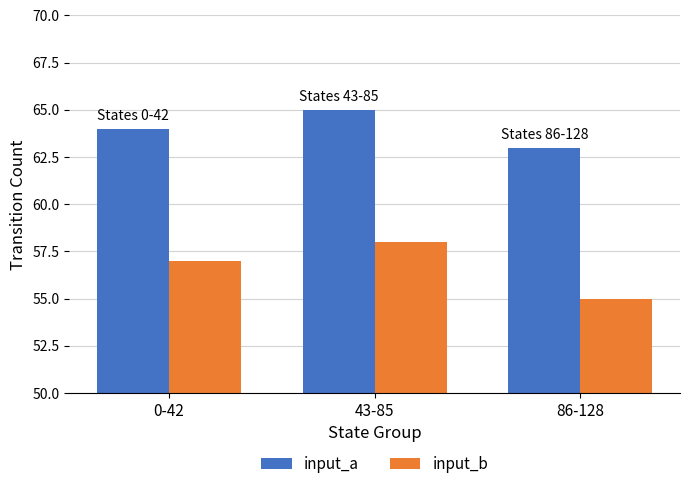

What position from the right is 86-128?

1